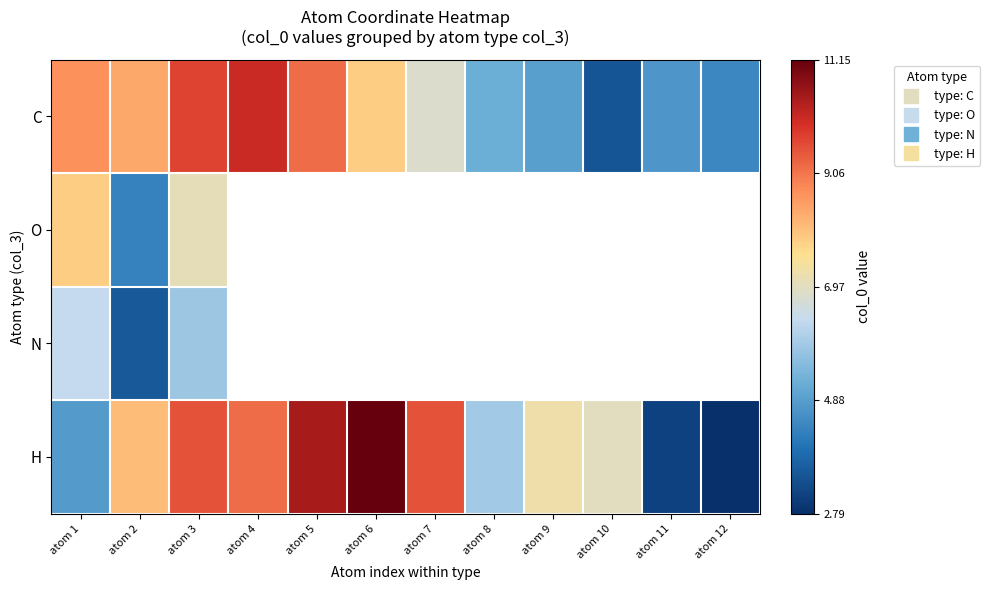

Where is O nearest to the value 6?

atom 3